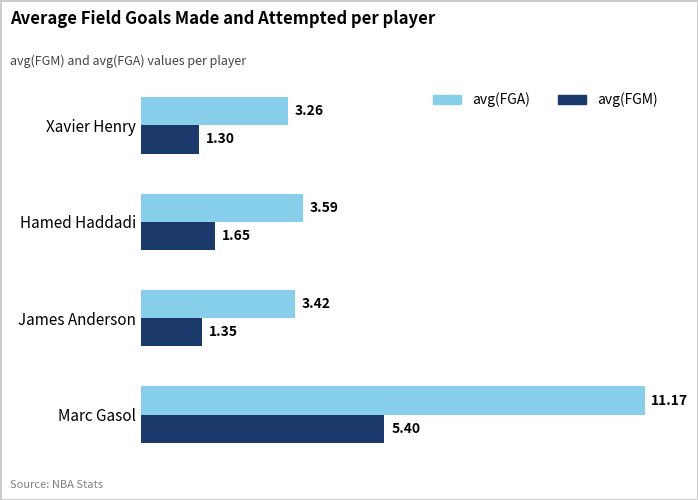

Where is avg(FGM) nearest to the value 3?

Hamed Haddadi